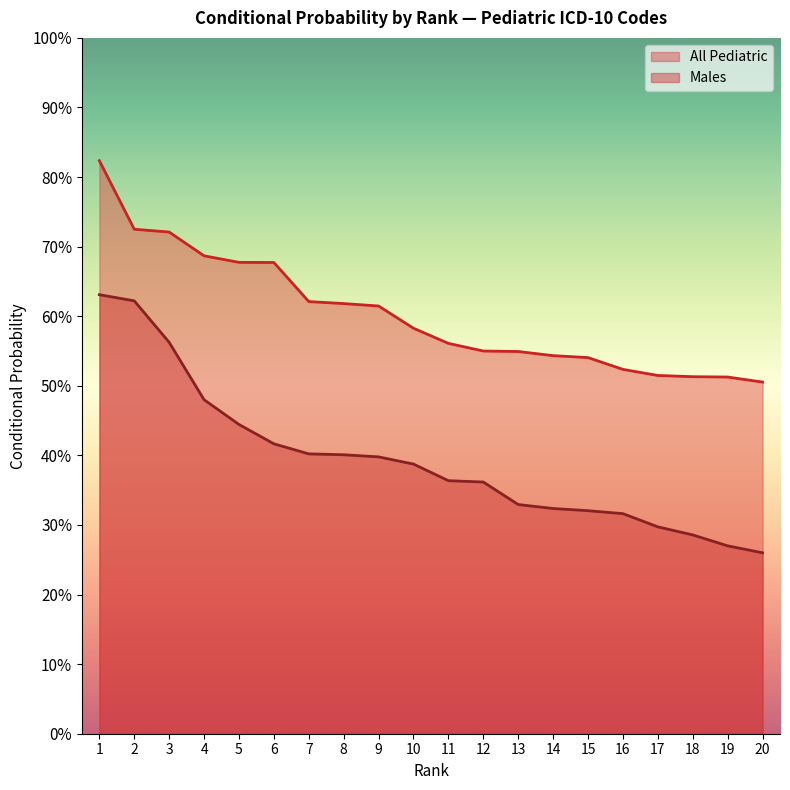

Between 8 and 10, which is larger?

8